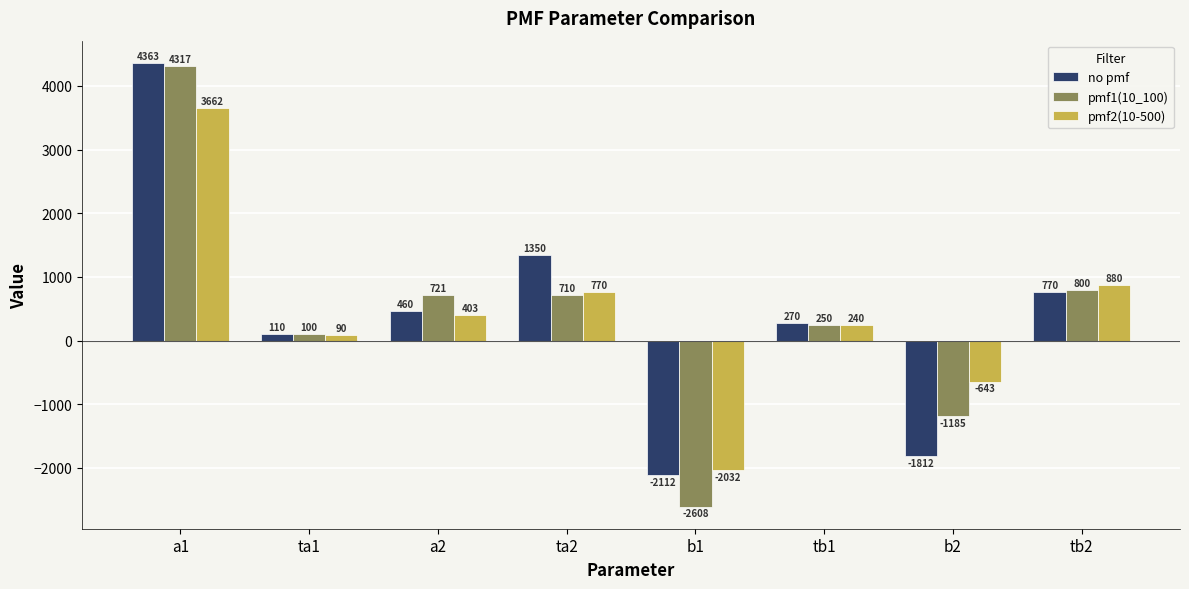

The value of pmf1(10_100) at tb1 is 250.0. True or false?

True